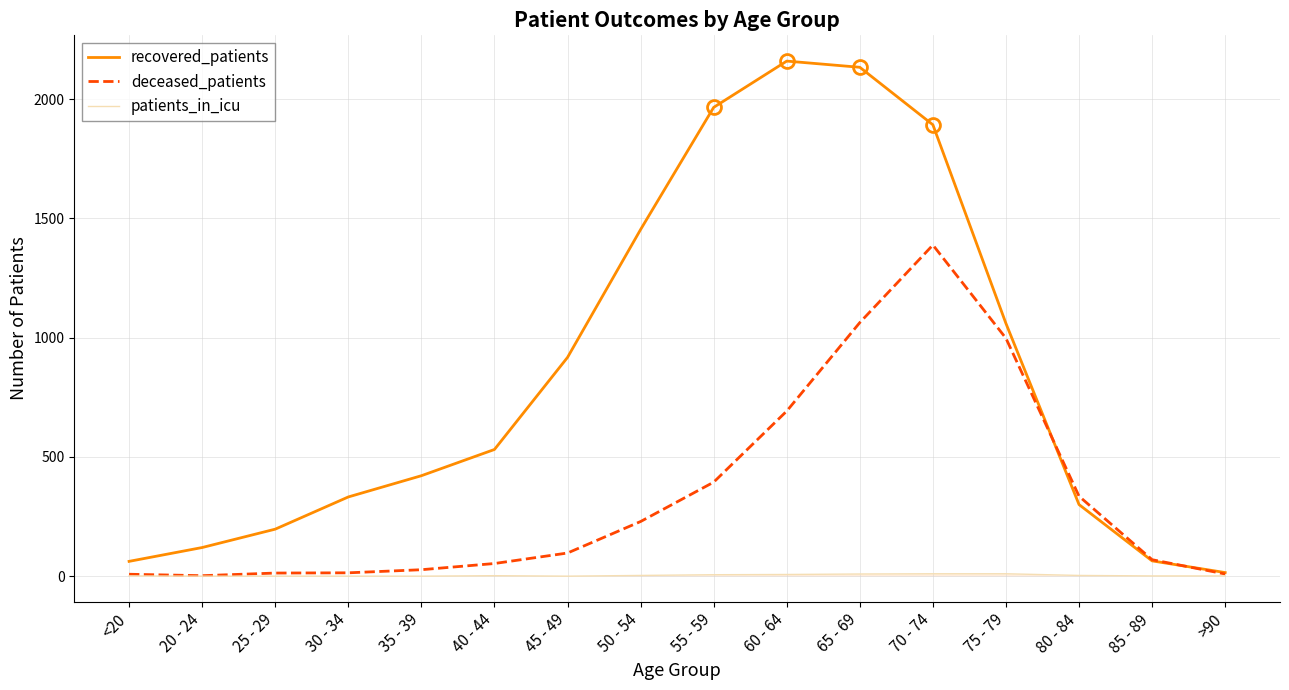

Which series has the widest spread of values?

recovered_patients